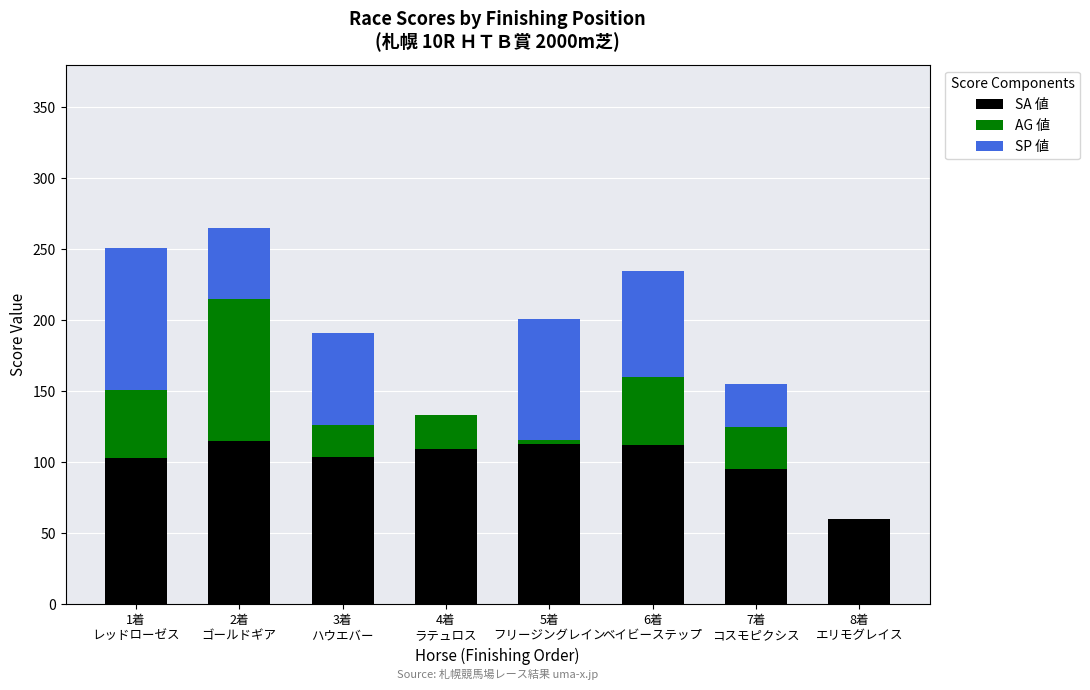

What is the sum of all SA 値 values?

811